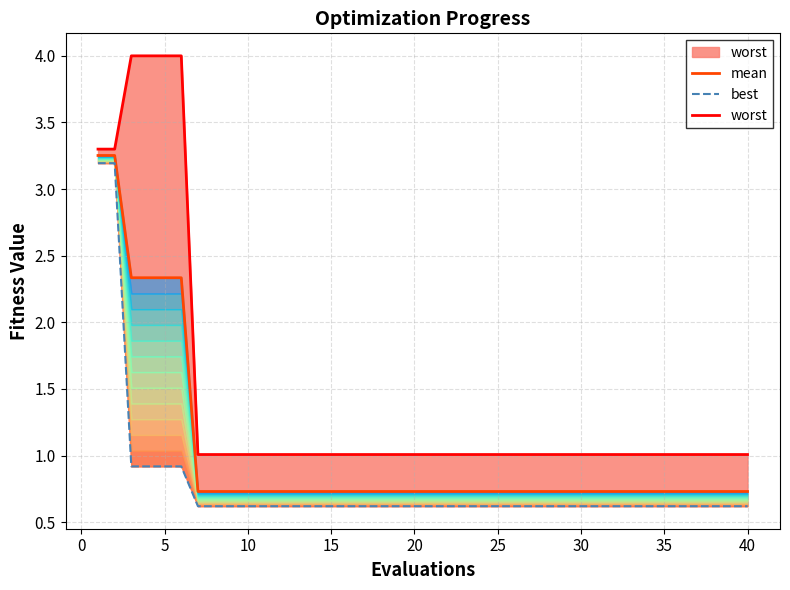

How many mean values are between 0 and 1?

34